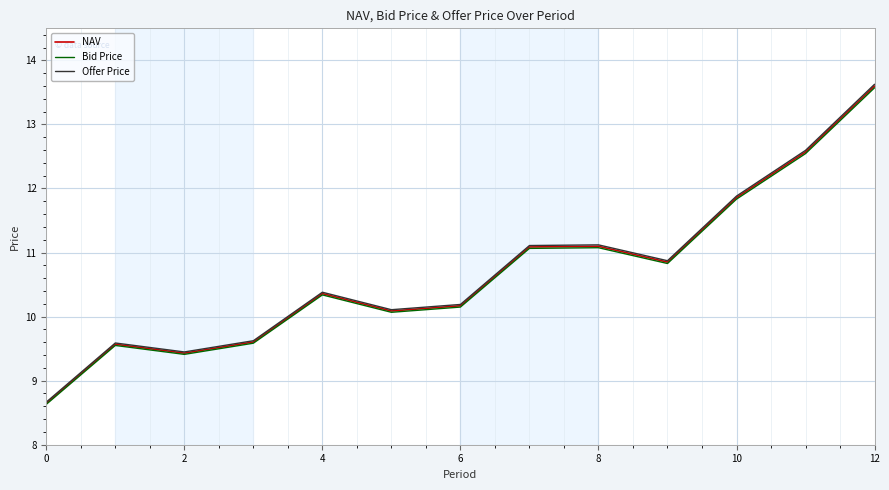

How many interior local valleys does the Bid Price series have?

3